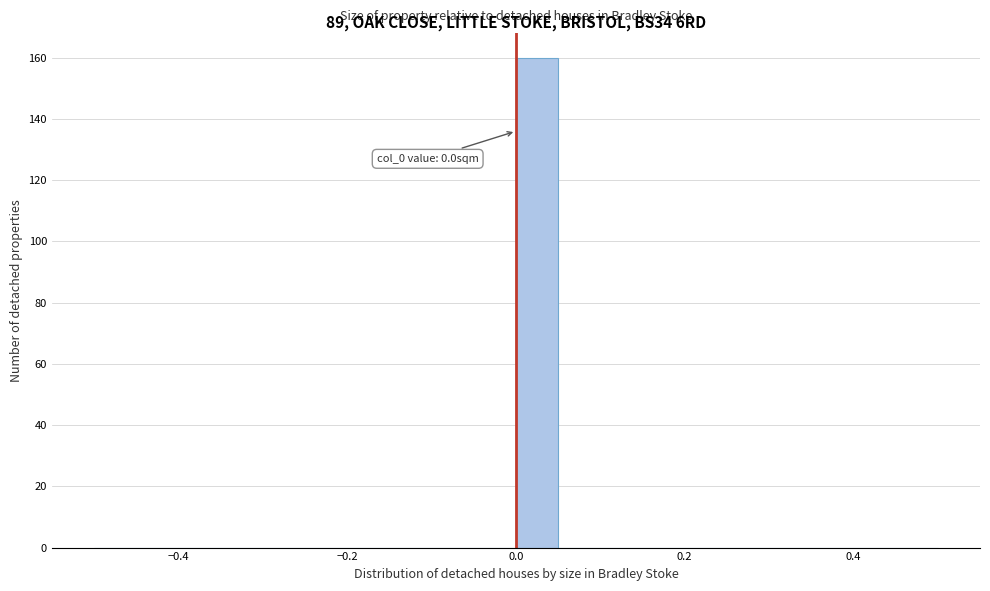

Around what value on the x-axis is the tallest bar? Give the approximate position of its centre, as read against the axis.

0.02